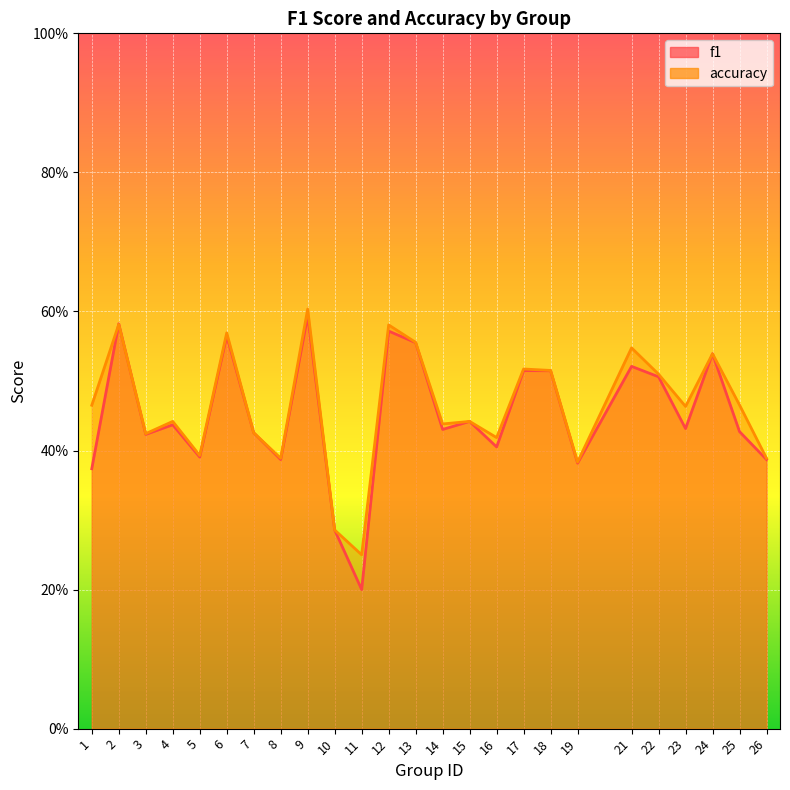

How many interior local valleys does the accuracy series have?

8